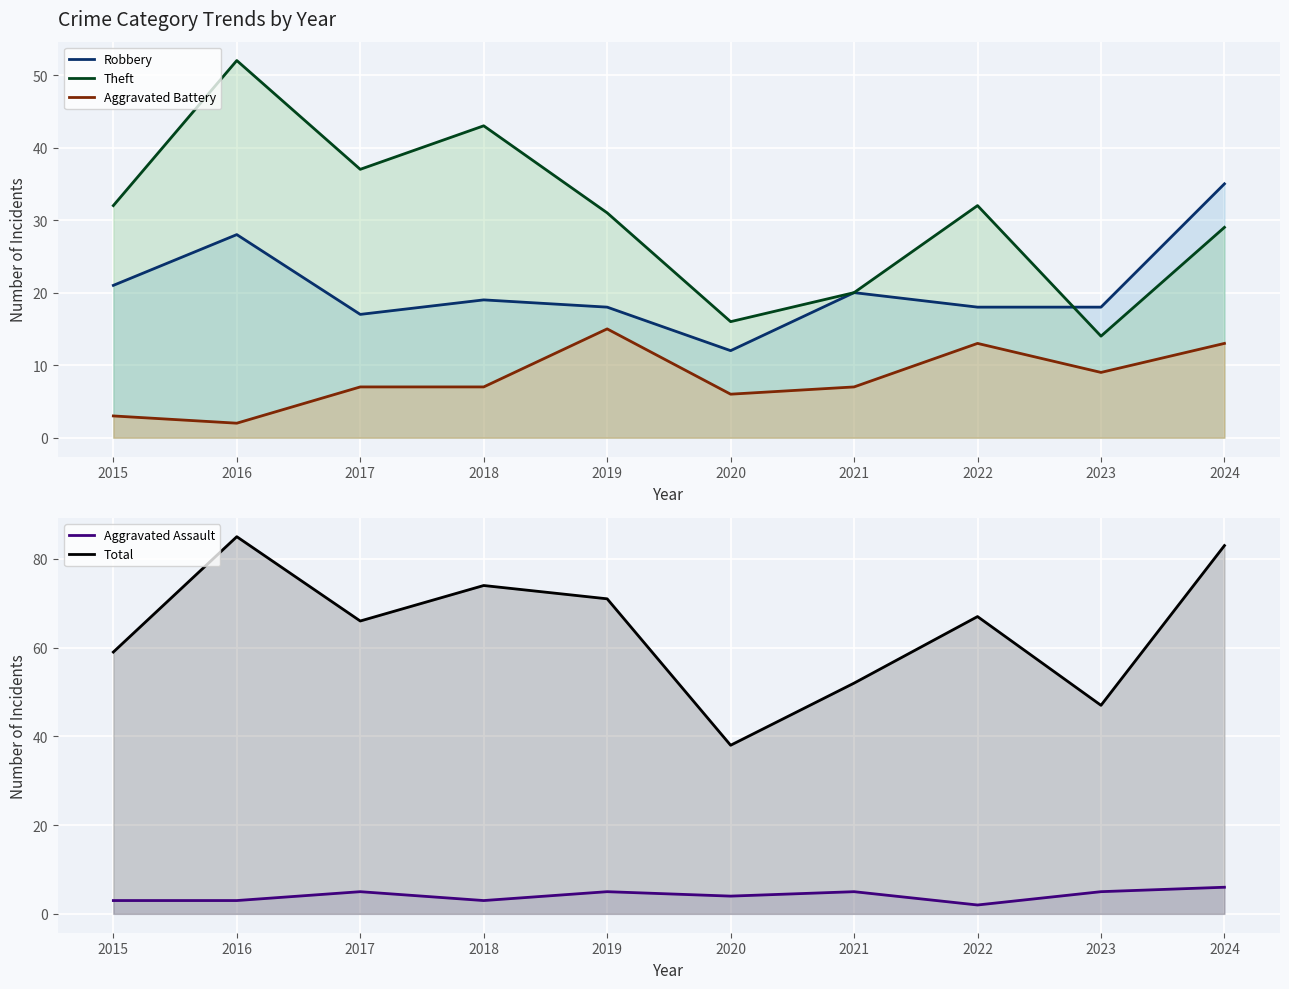

Which series has the largest range (max minus min)?

Total